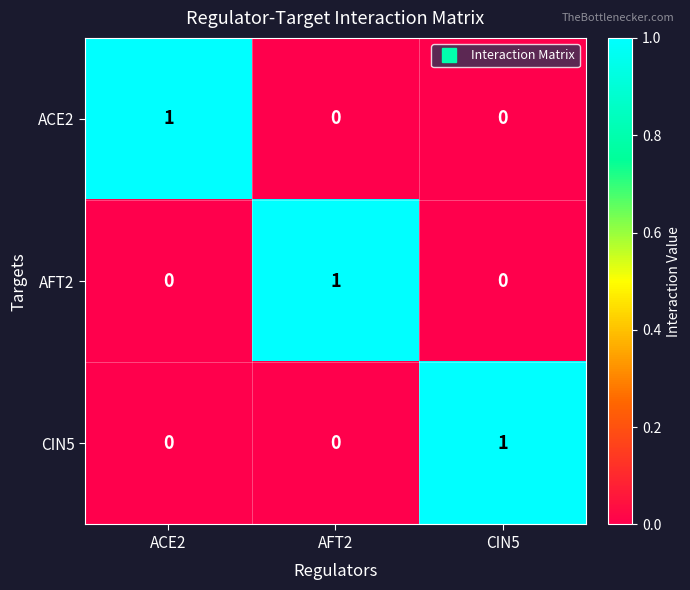

At which label does CIN5 reach its peak?

CIN5